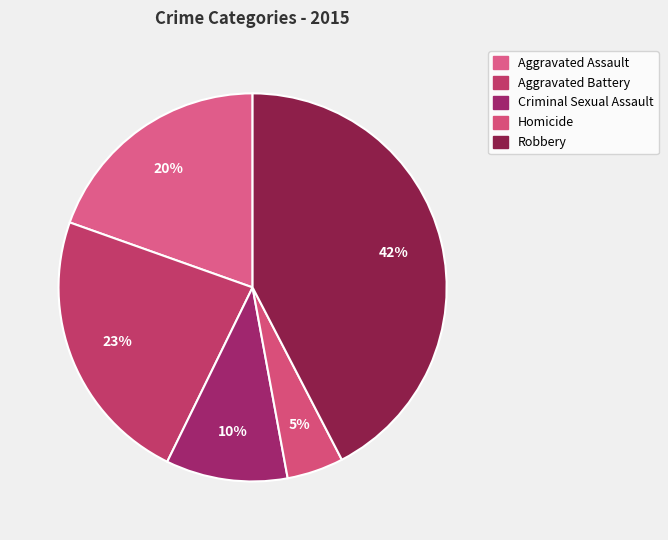

How many segments does this pie chart have?

5